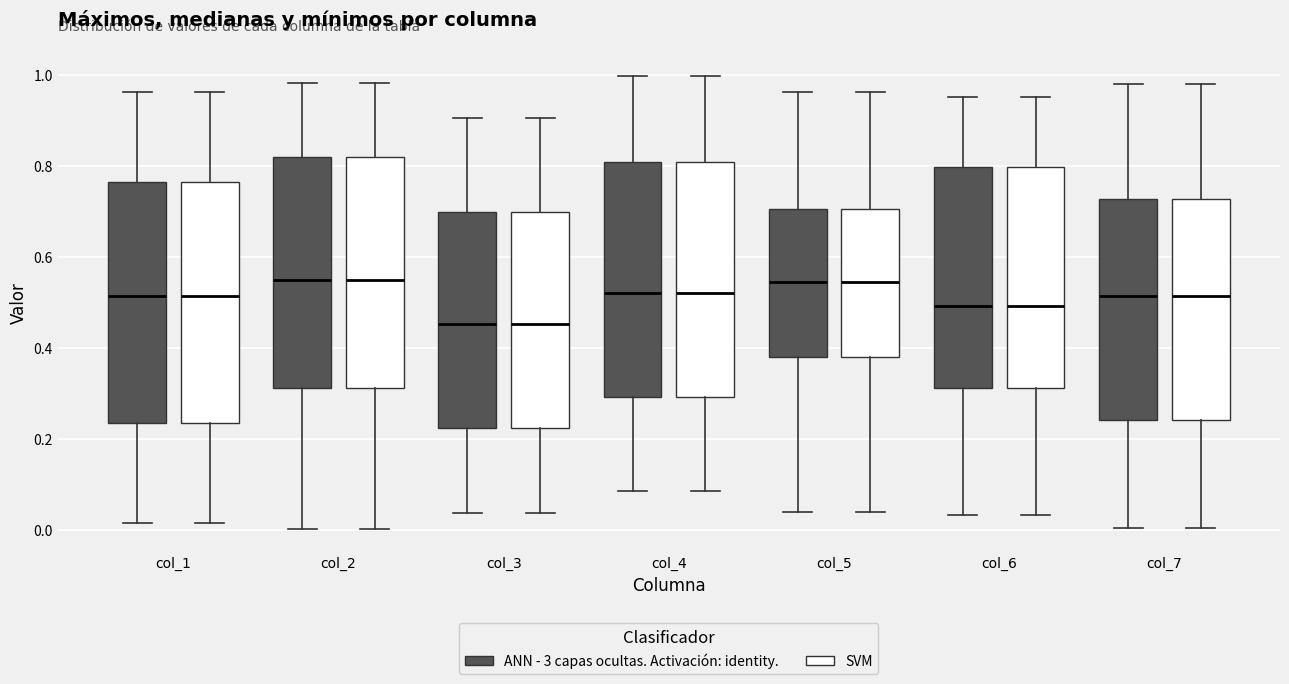

Where is the upper edge of the box for col_4 (ANN - 3 capas ocultas. Activación: identity.) on the y-axis? The values are not printed on the chart, so give them approximately, as read against the axis.

0.80